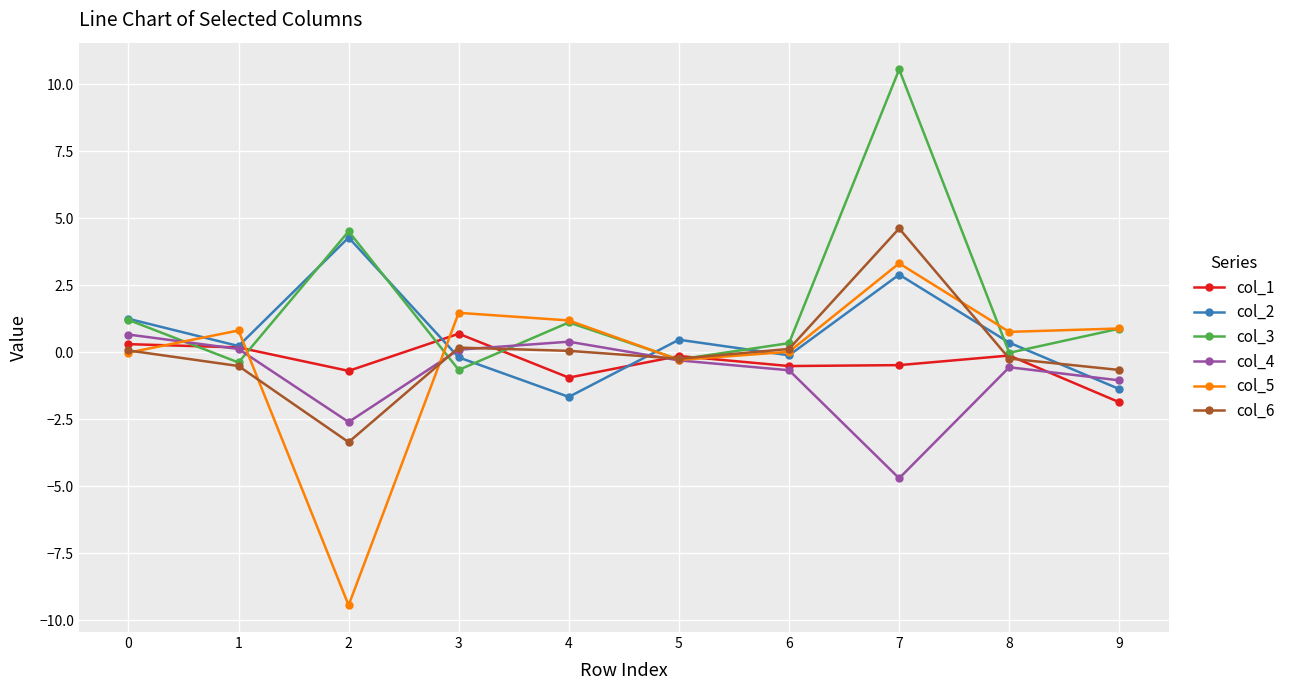

What is the total value across all series at 2?

-7.3